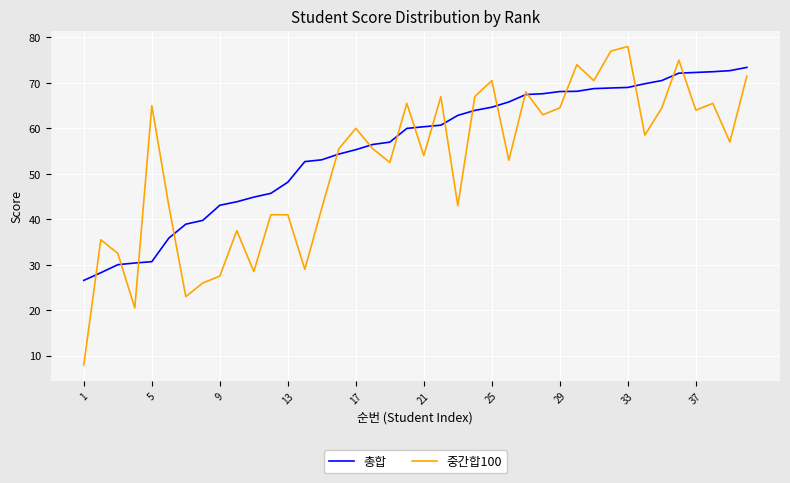

Which series has the widest spread of values?

중간합100